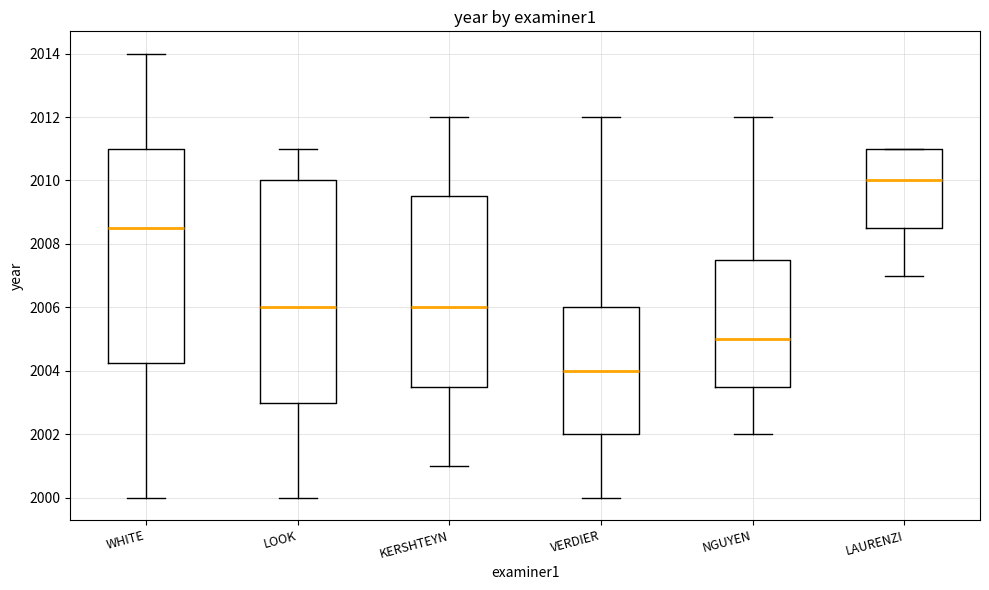

Which box's median line is the highest?

LAURENZI